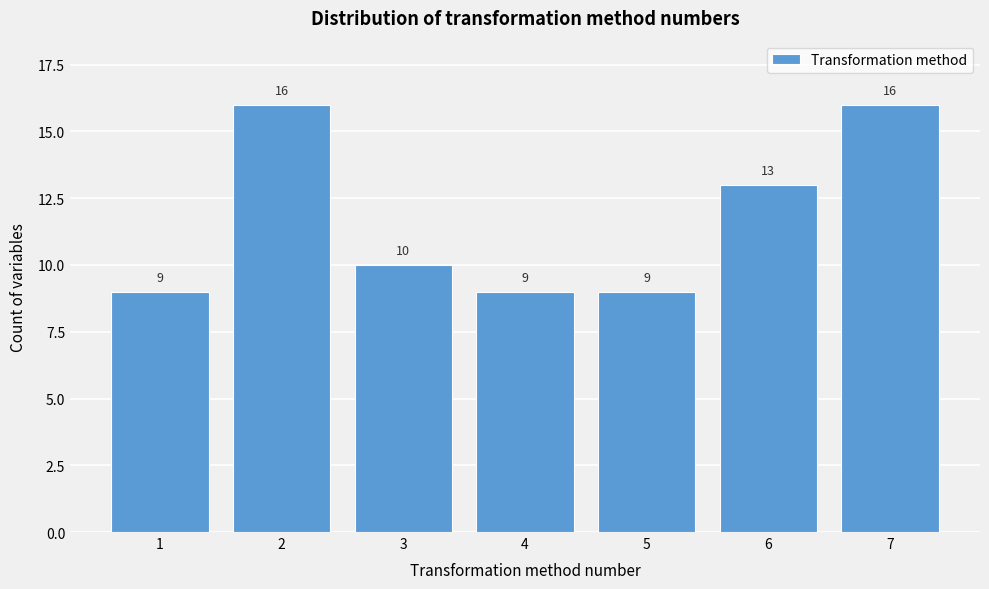

Reading right to left, extract all data points from this chart.

7=16	6=13	5=9	4=9	3=10	2=16	1=9